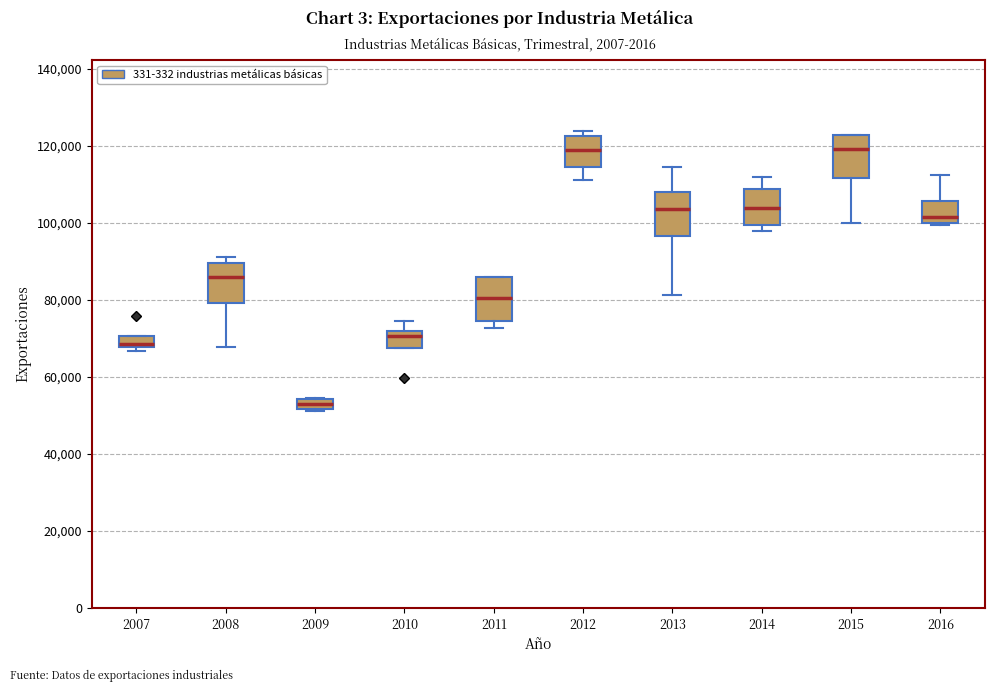

Where is the lower edge of the box at x = 2012 on the y-axis? The values are not printed on the chart, so give them approximately, as read against the axis.

114000